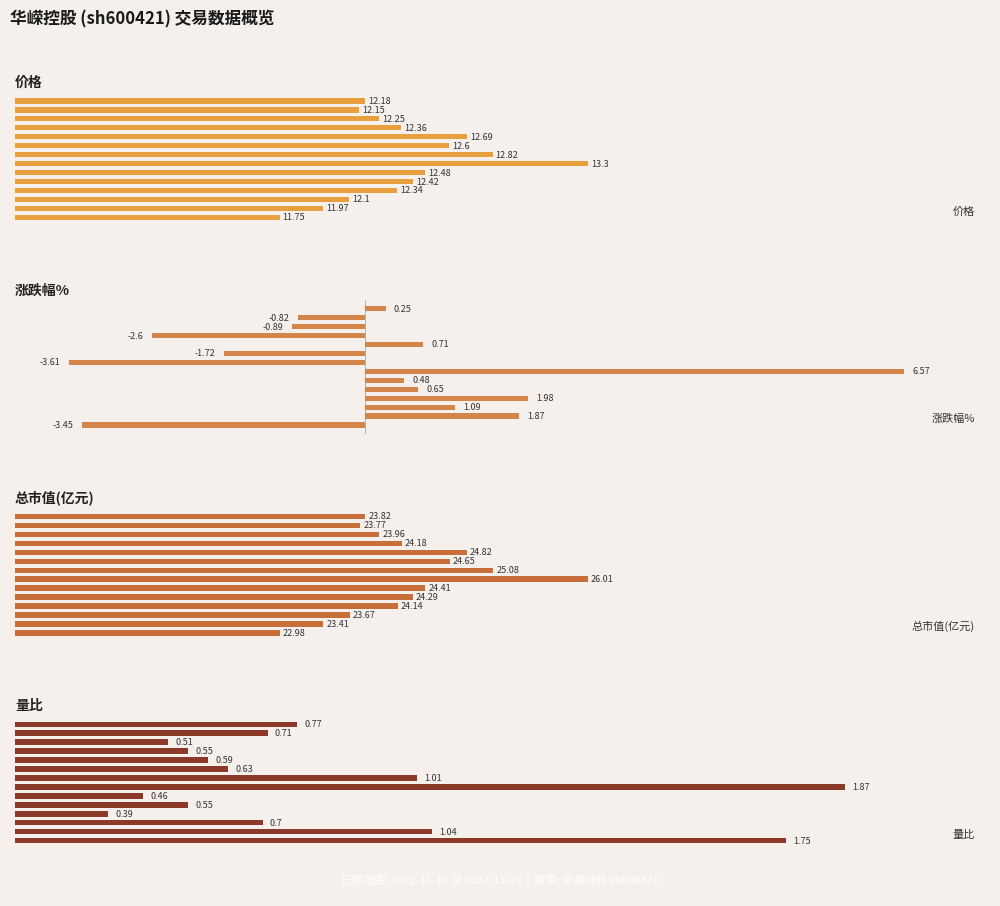

Is the value of 量比 at 0.2 greater than the value of 总市值(亿元) at 9?

No